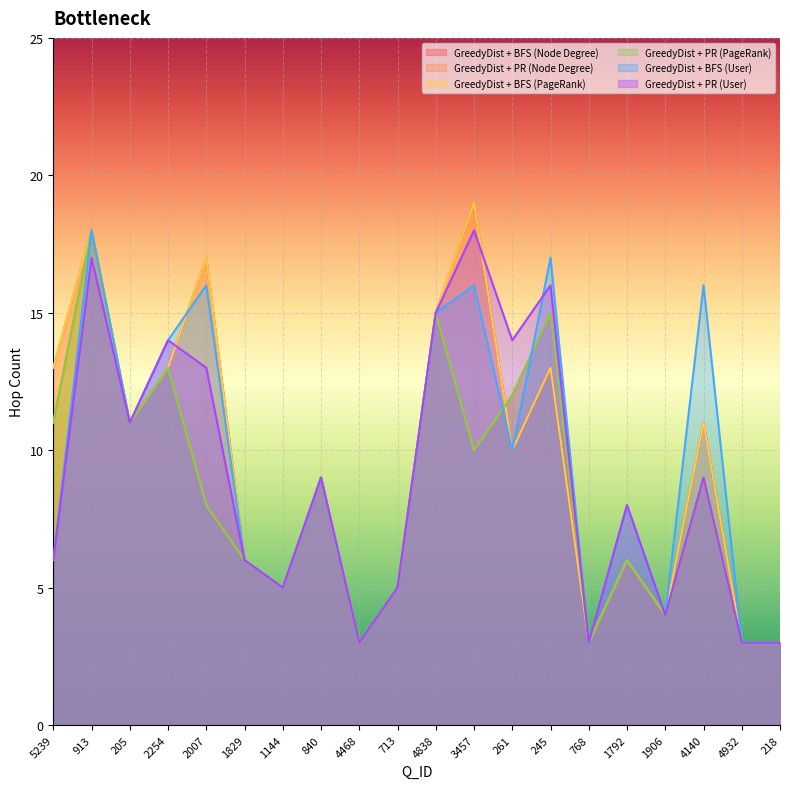

What is the average value of the GreedyDist + BFS (PageRank) series?

9